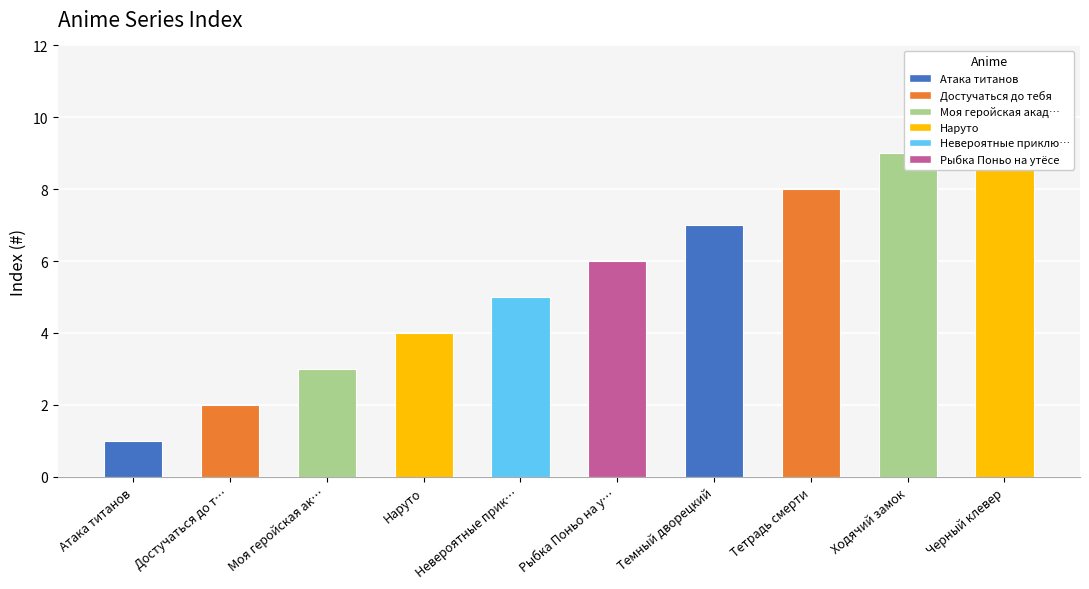

The value at Моя геройская ак… is 3. True or false?

True